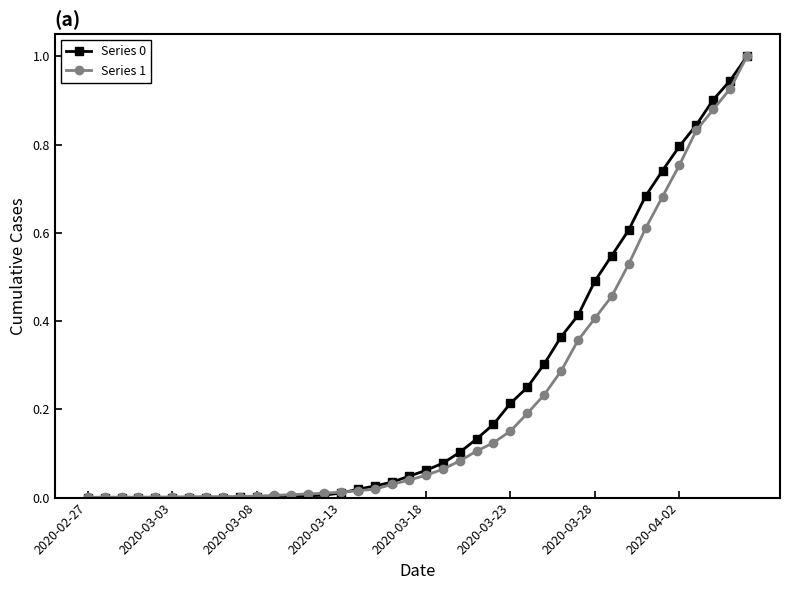

What is the highest value of the Series 1 series?

1.0